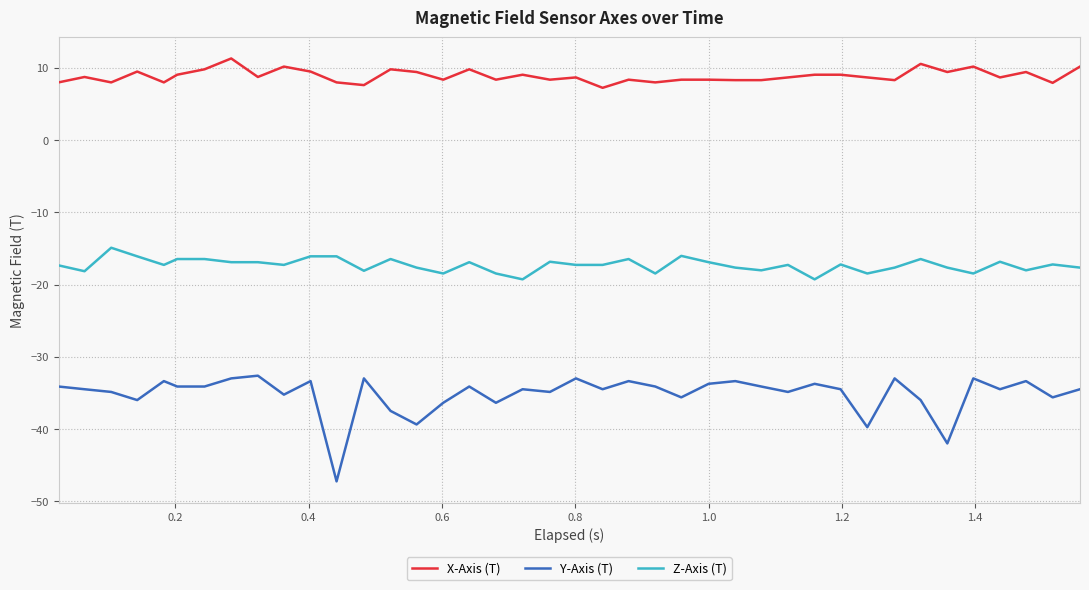

Which series has the largest total across all categories?

X-Axis (T)